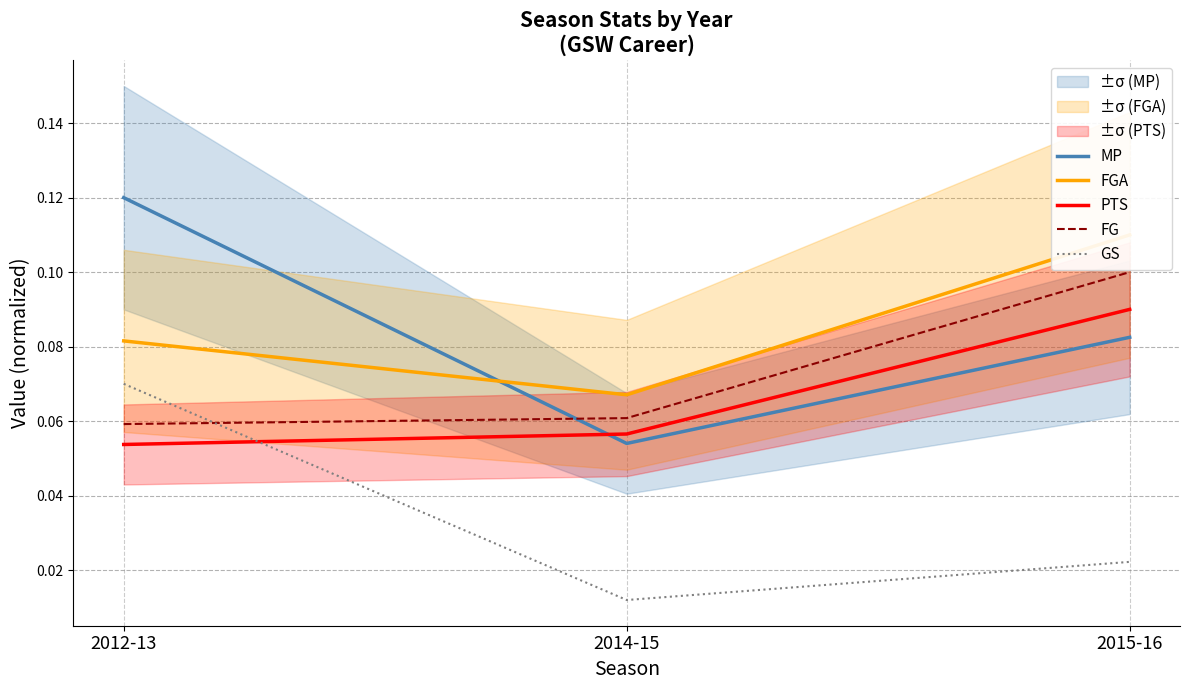

Reading left to right, what are all the values shown in this chart?

MP: 0.1	0.1	0.1
FGA: 0.1	0.1	0.1
PTS: 0.1	0.1	0.1
FG: 0.1	0.1	0.1
GS: 0.1	0.0	0.0